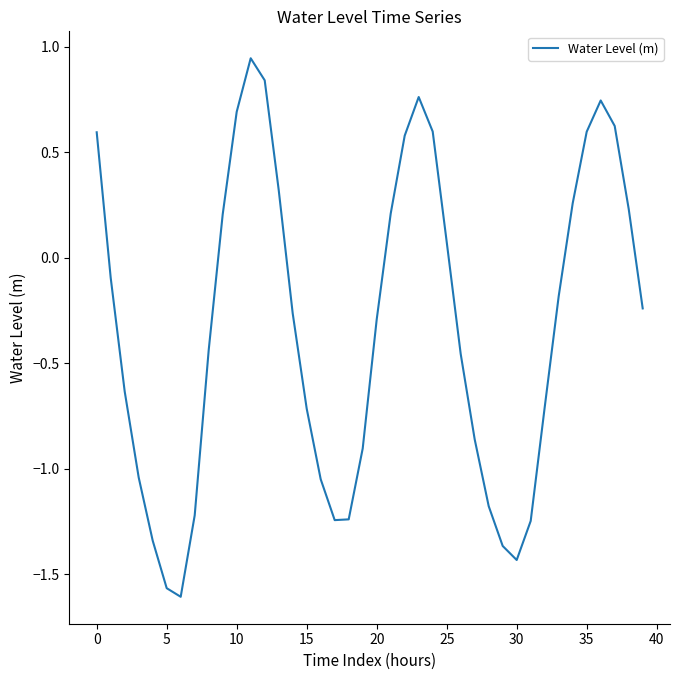

What is the difference between the maximum and minimum values?

2.6